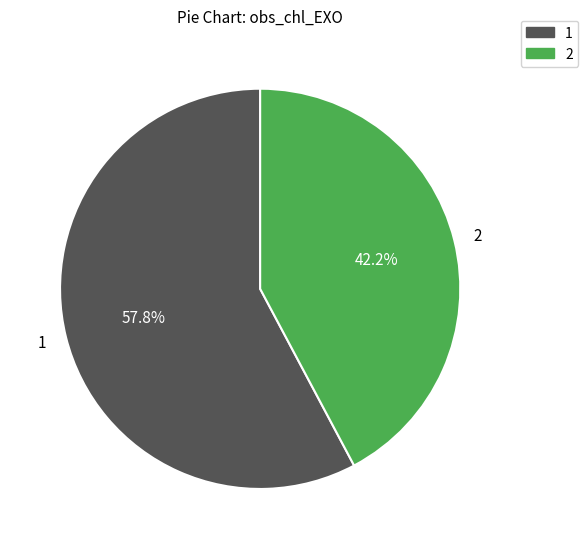

Approximately how many times larger is the value at 2 compared to 1?

0.7